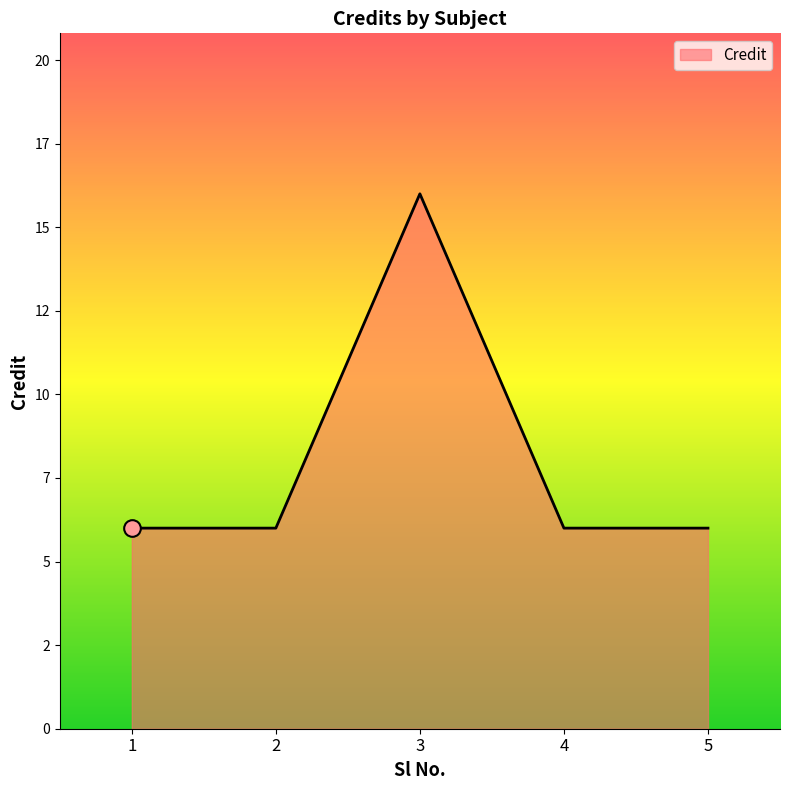

Is this an area chart (filled region under the line)?

Yes